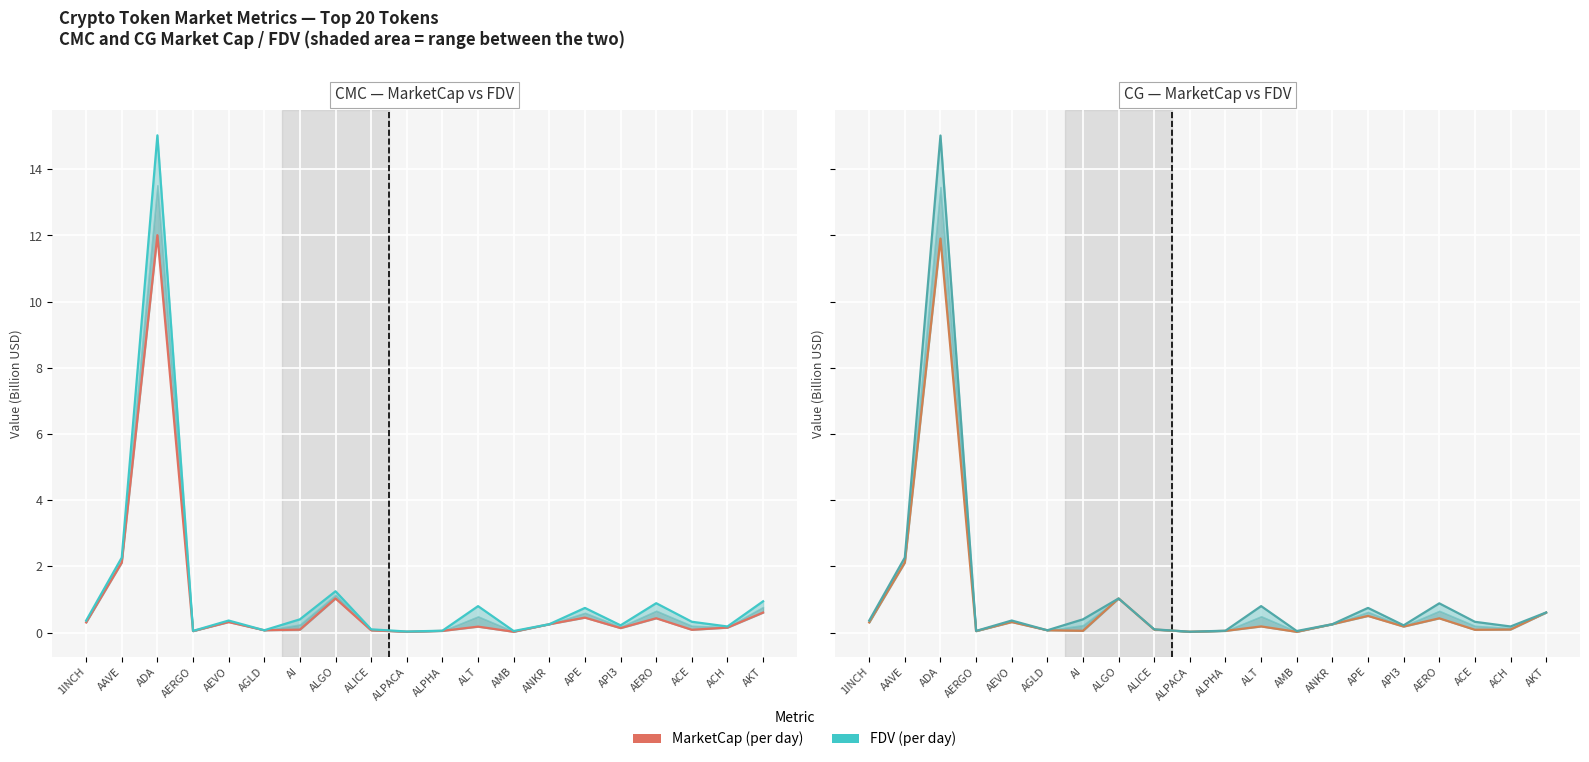

What is the label of the 11th point from the left?

ALPHA